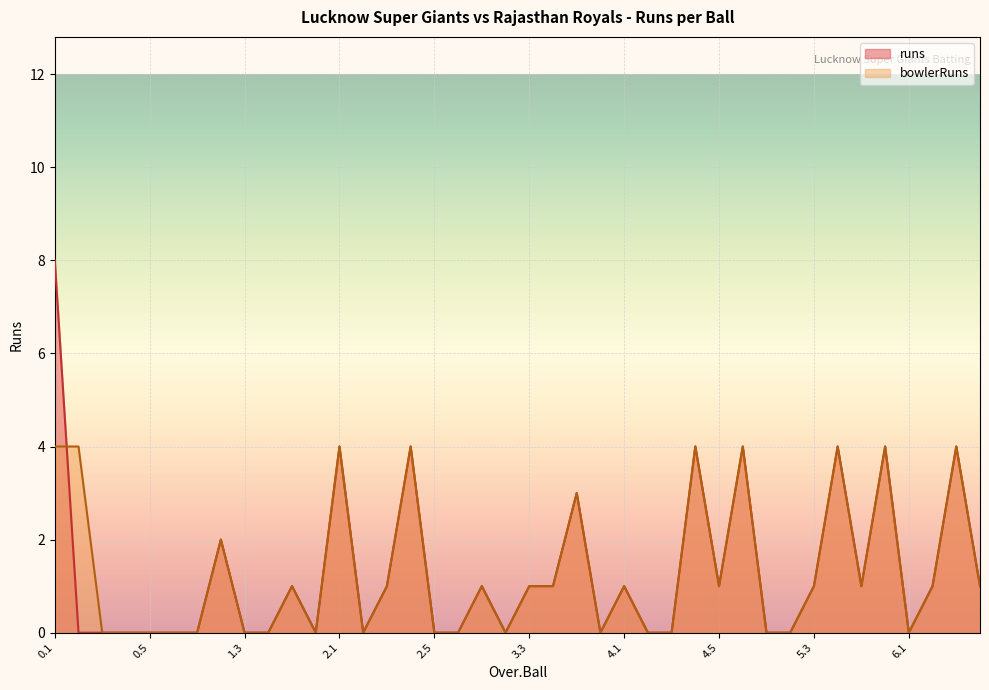

At which label does runs reach its peak?

0.1